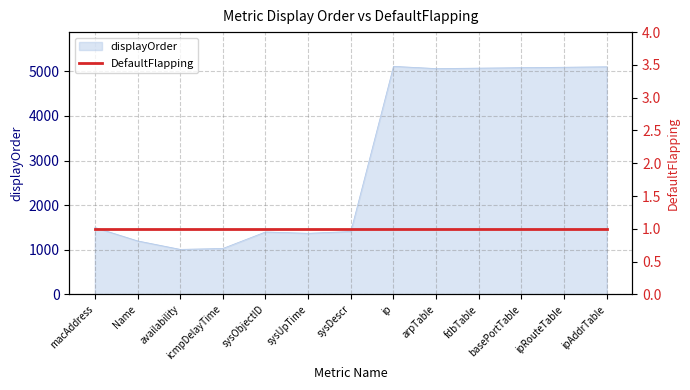

The value at basePortTable is 9046. True or false?

False